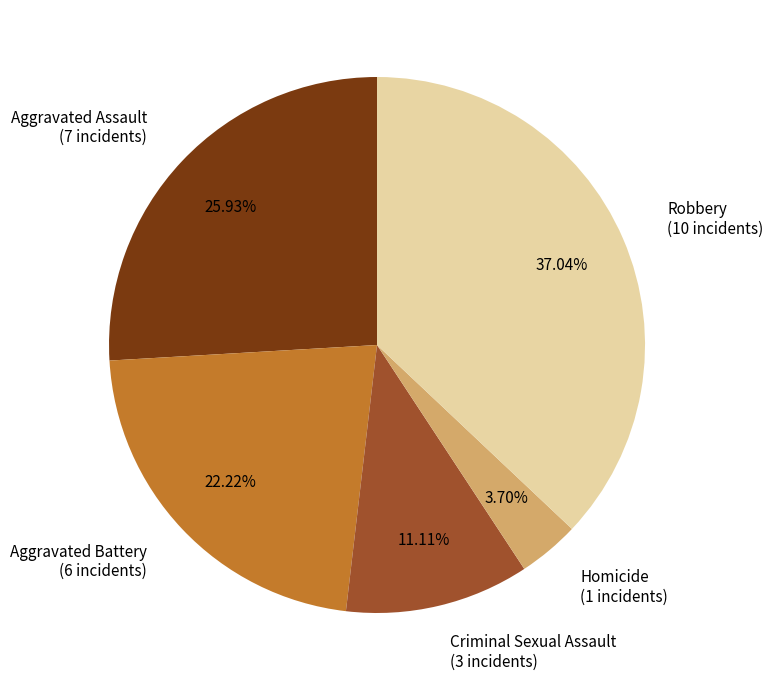

True or false: Homicide accounts for 4% of the total.

True